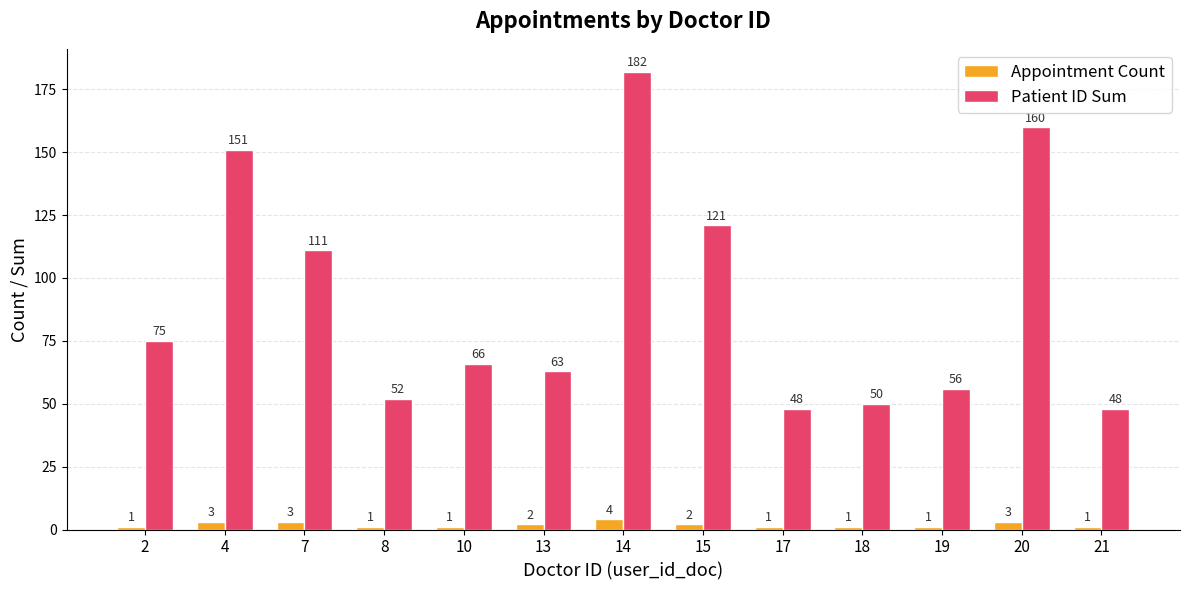

List the series in order of their peak value, highest first.

Patient ID Sum, Appointment Count